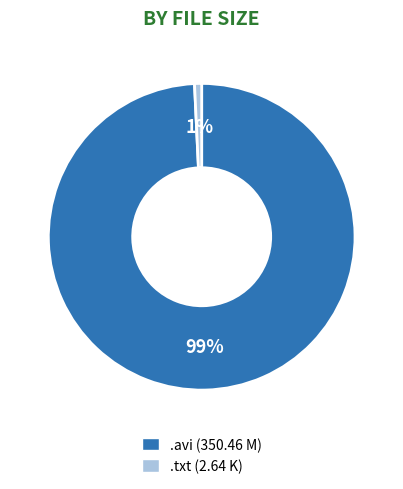

Is there any slice that represents more than half of the pie?

Yes